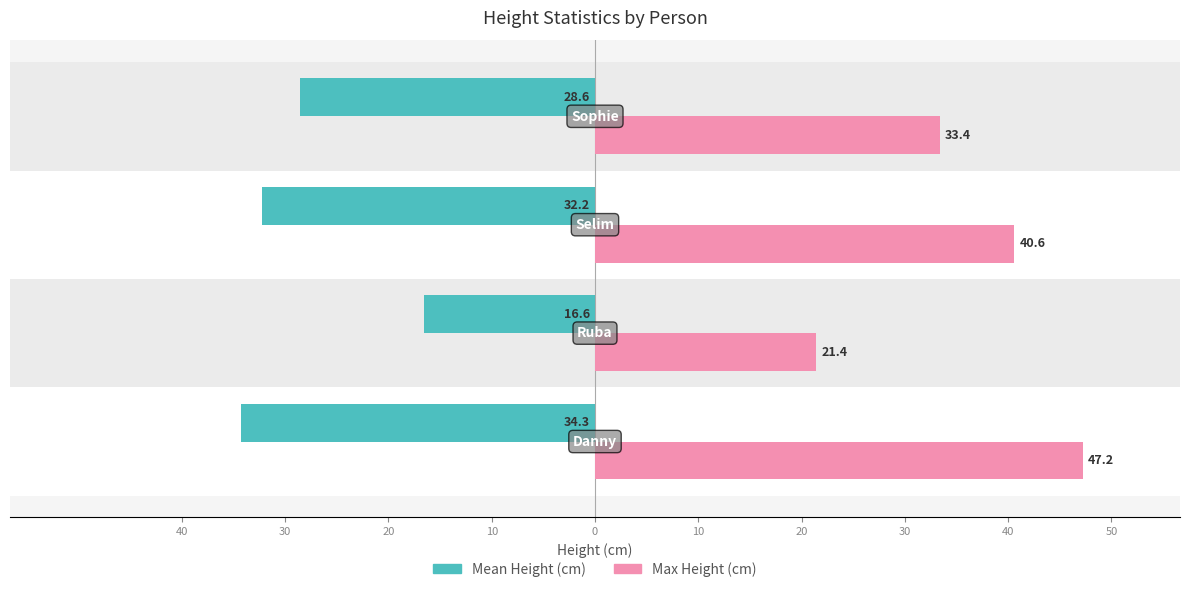

What are all the series names shown in the legend?

Mean Height (cm), Max Height (cm)